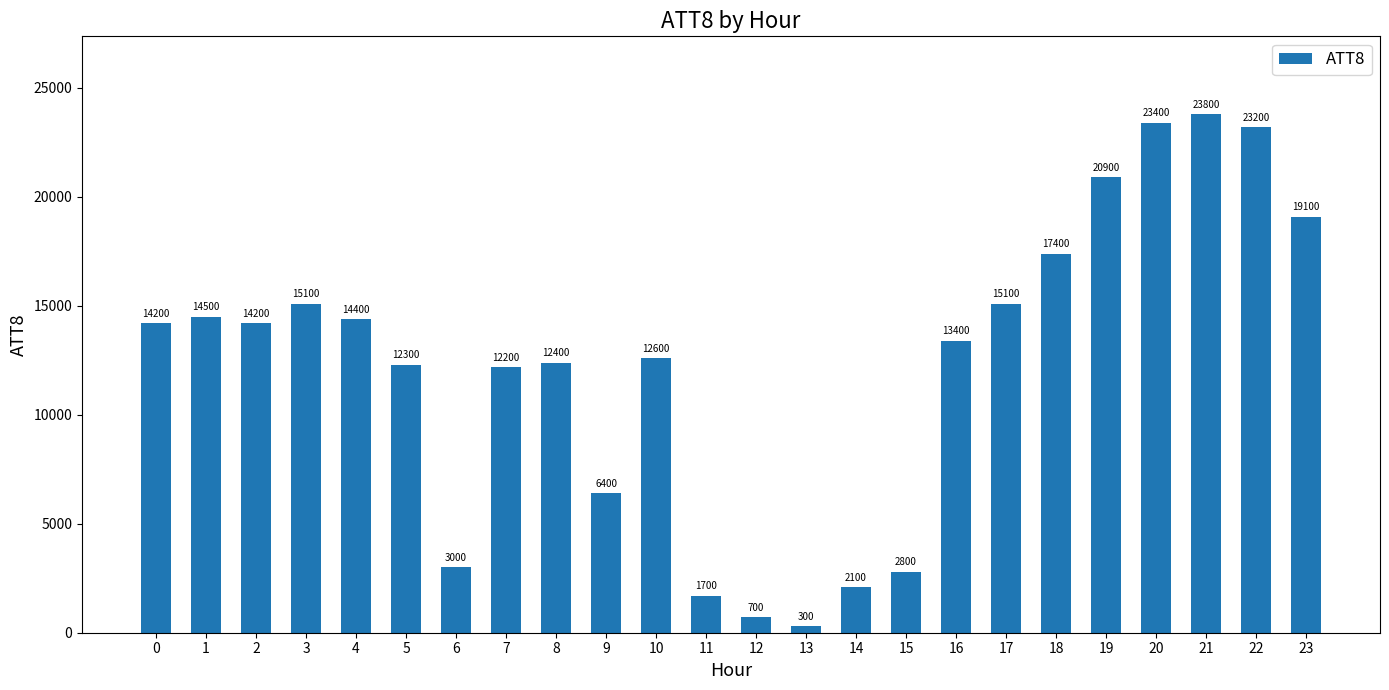

Which has a higher value, 5 or 22?

22